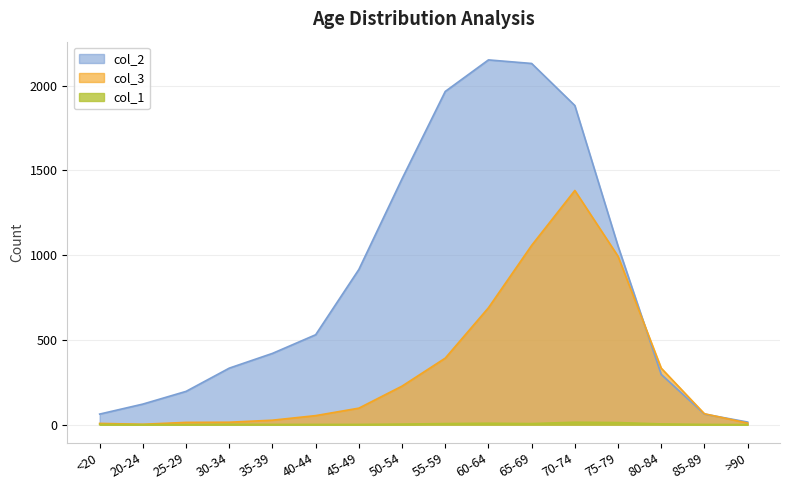

What value does the col_2 series have at 55-59?

1965